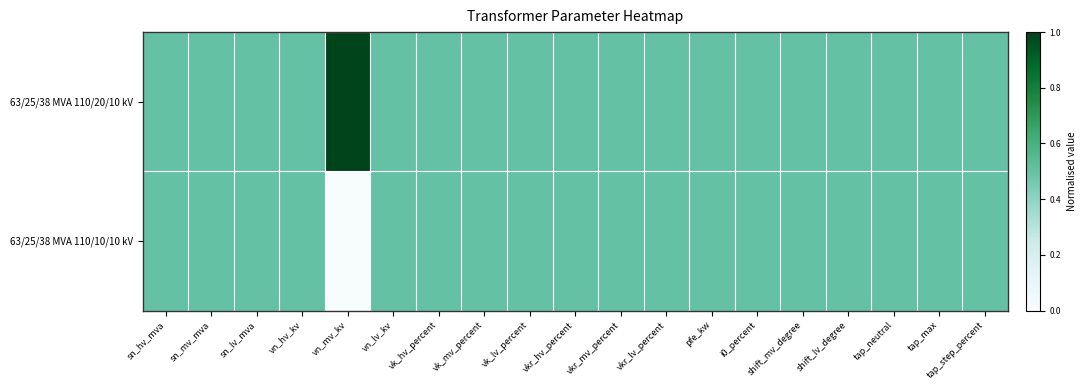

At which category is the sum across all series the highest?

sn_hv_mva